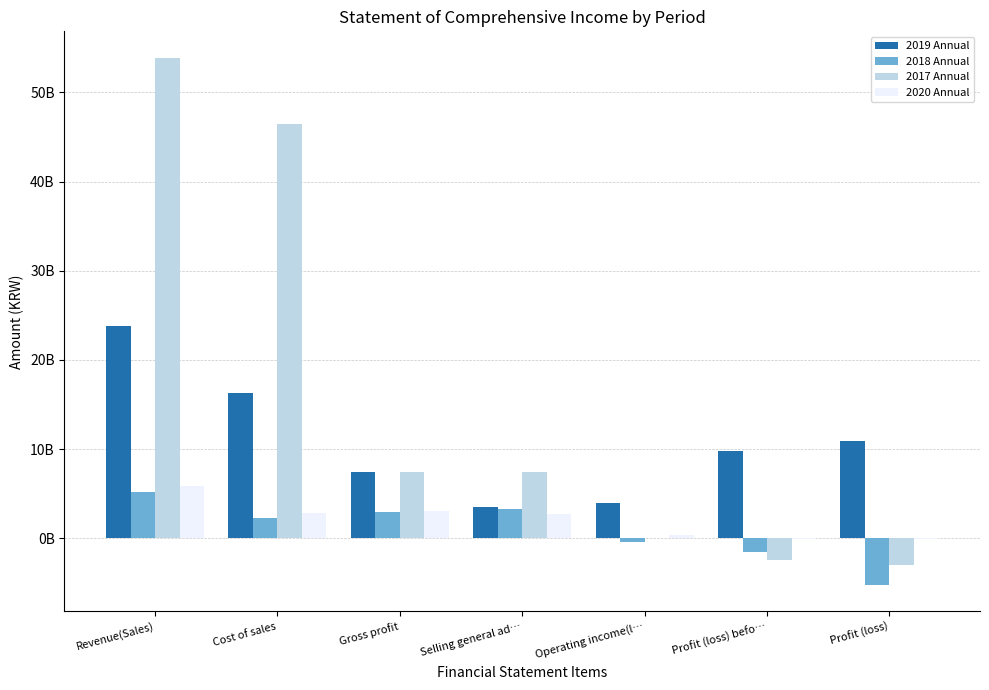

What is the maximum value shown in the chart?

53879625085